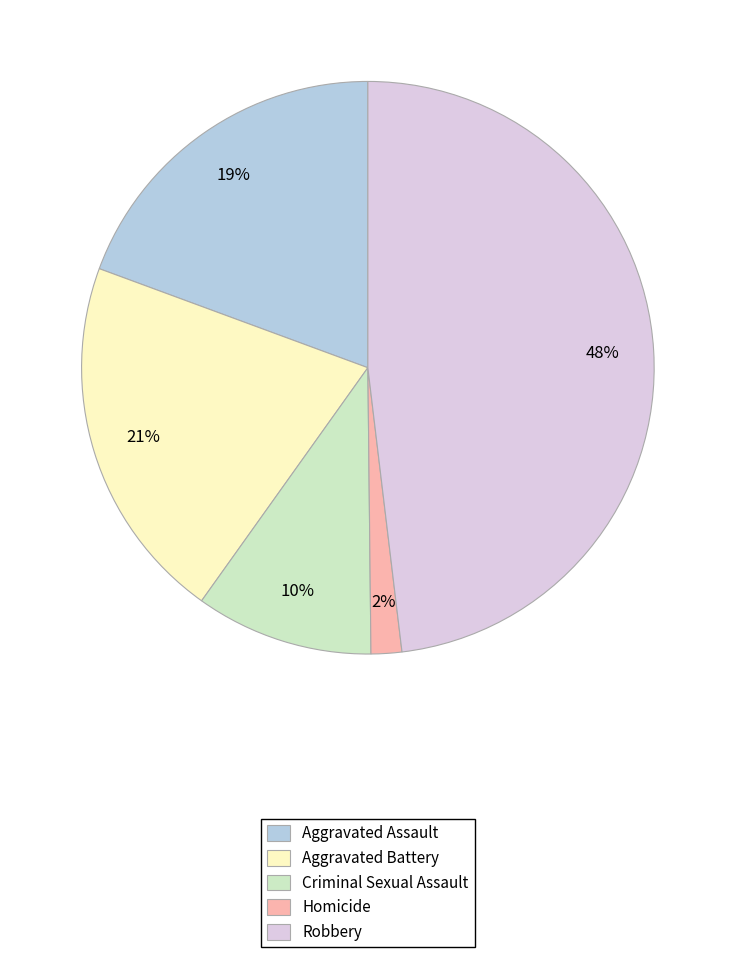

Which has a higher value, Robbery or Homicide?

Robbery